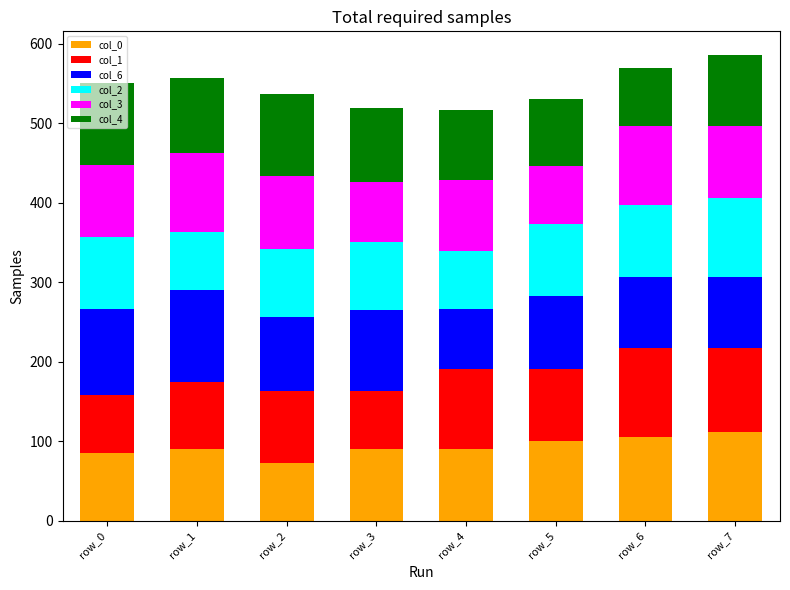

What is the minimum value for col_0?

72.9